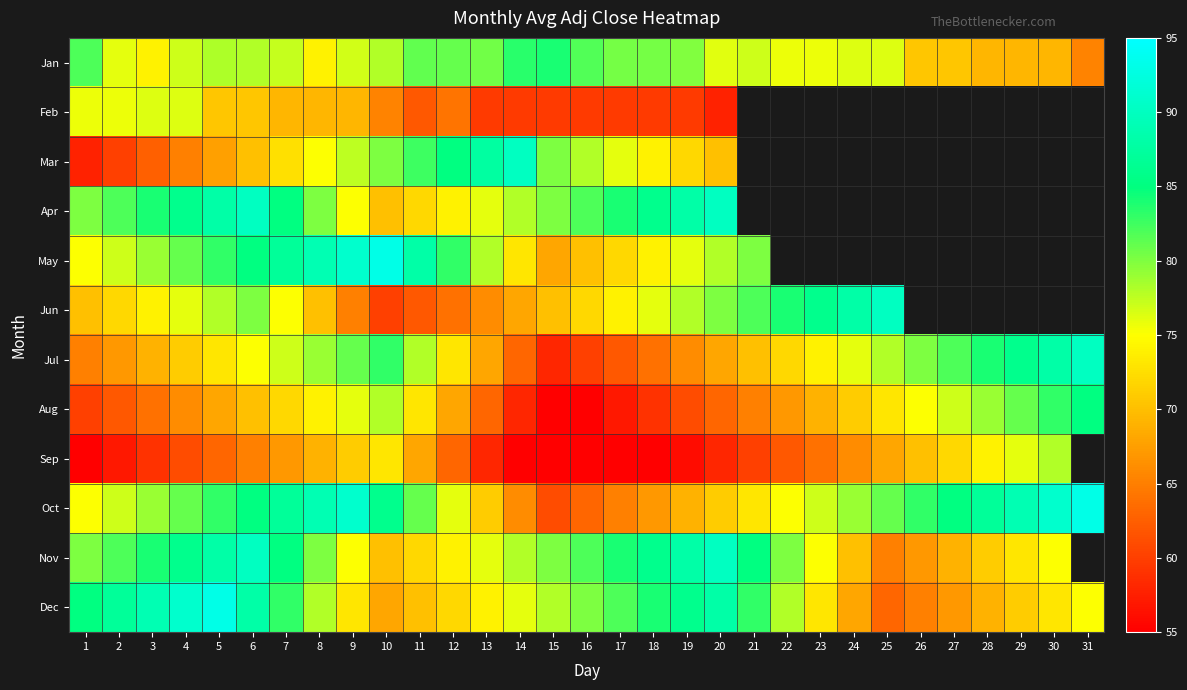

At which label does Apr first exceed 86?

5